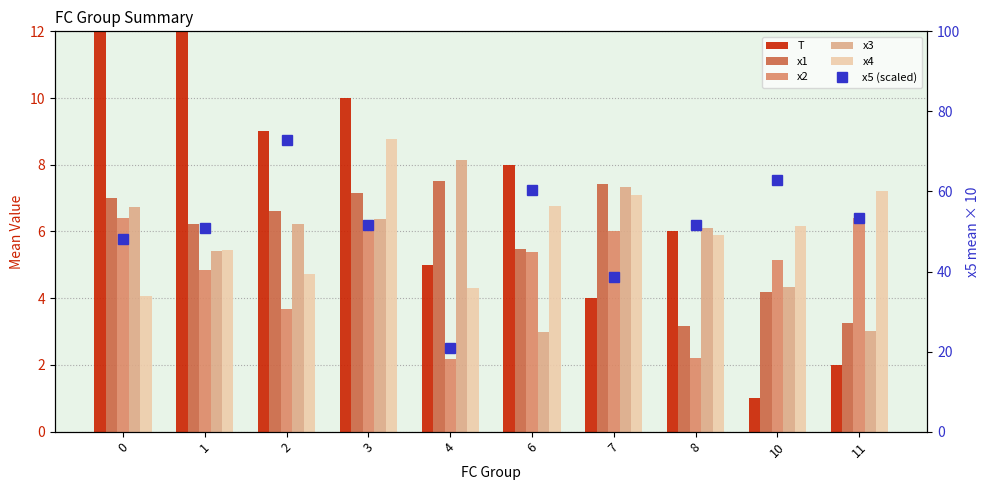

The value of x1 at 0 is 3.5. True or false?

False